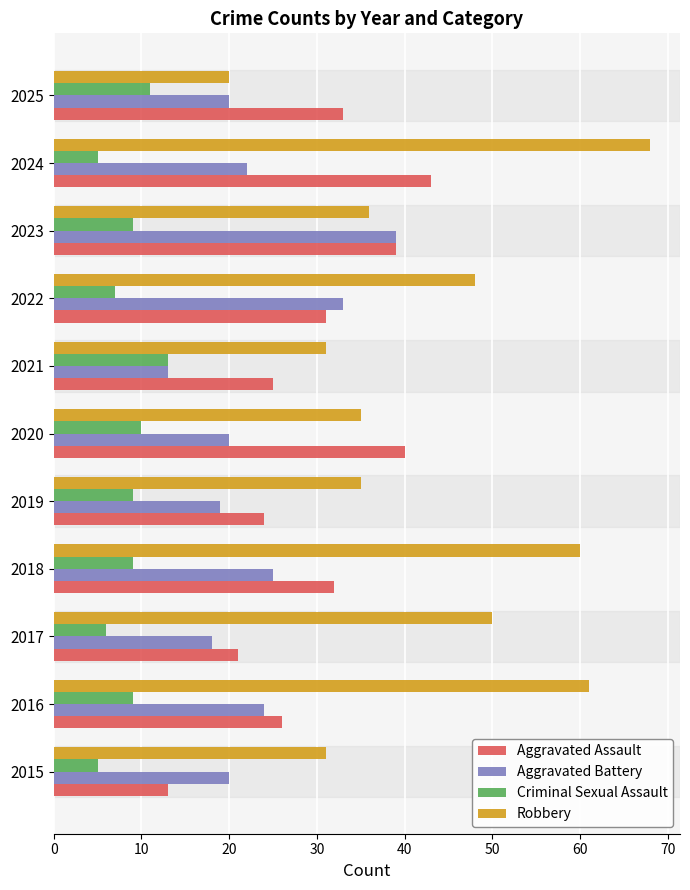

What is the difference between the maximum and second lowest values in the Aggravated Battery series?

21